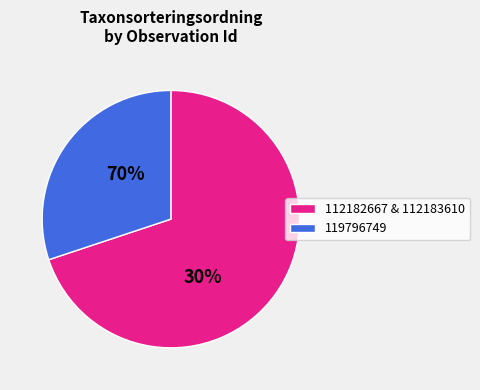

Which category has the biggest portion of the pie?

112183610